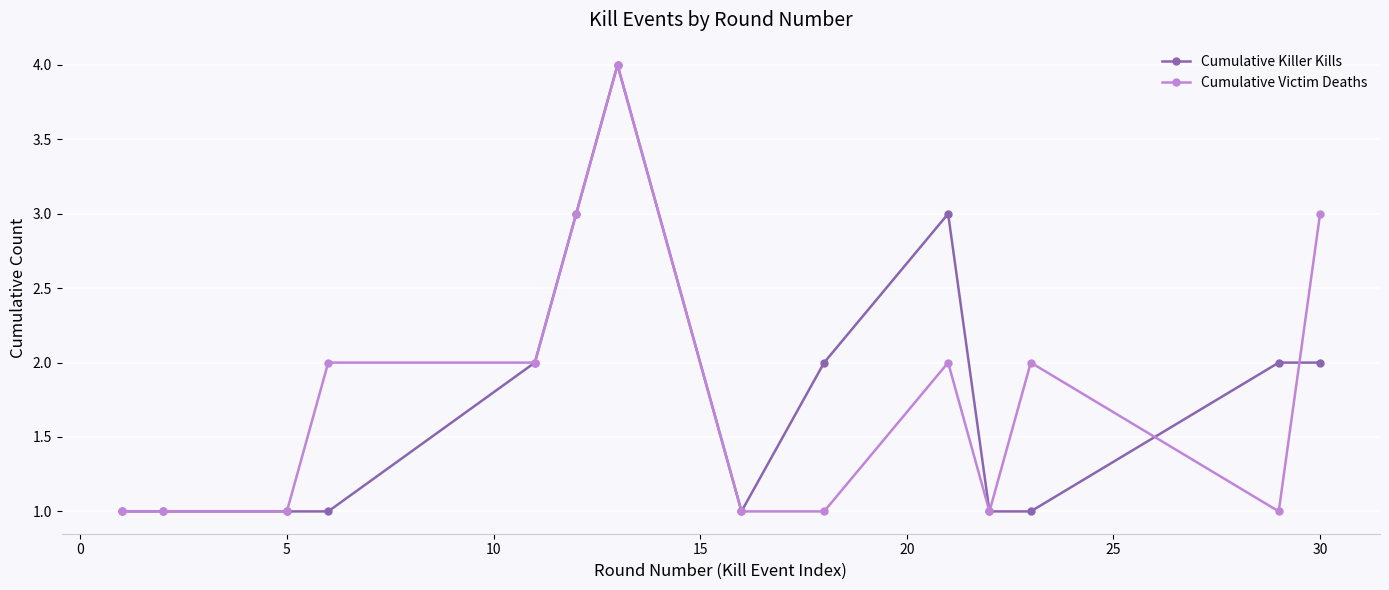

True or false: Cumulative Killer Kills has more than 1 points higher than both neighbors.

True